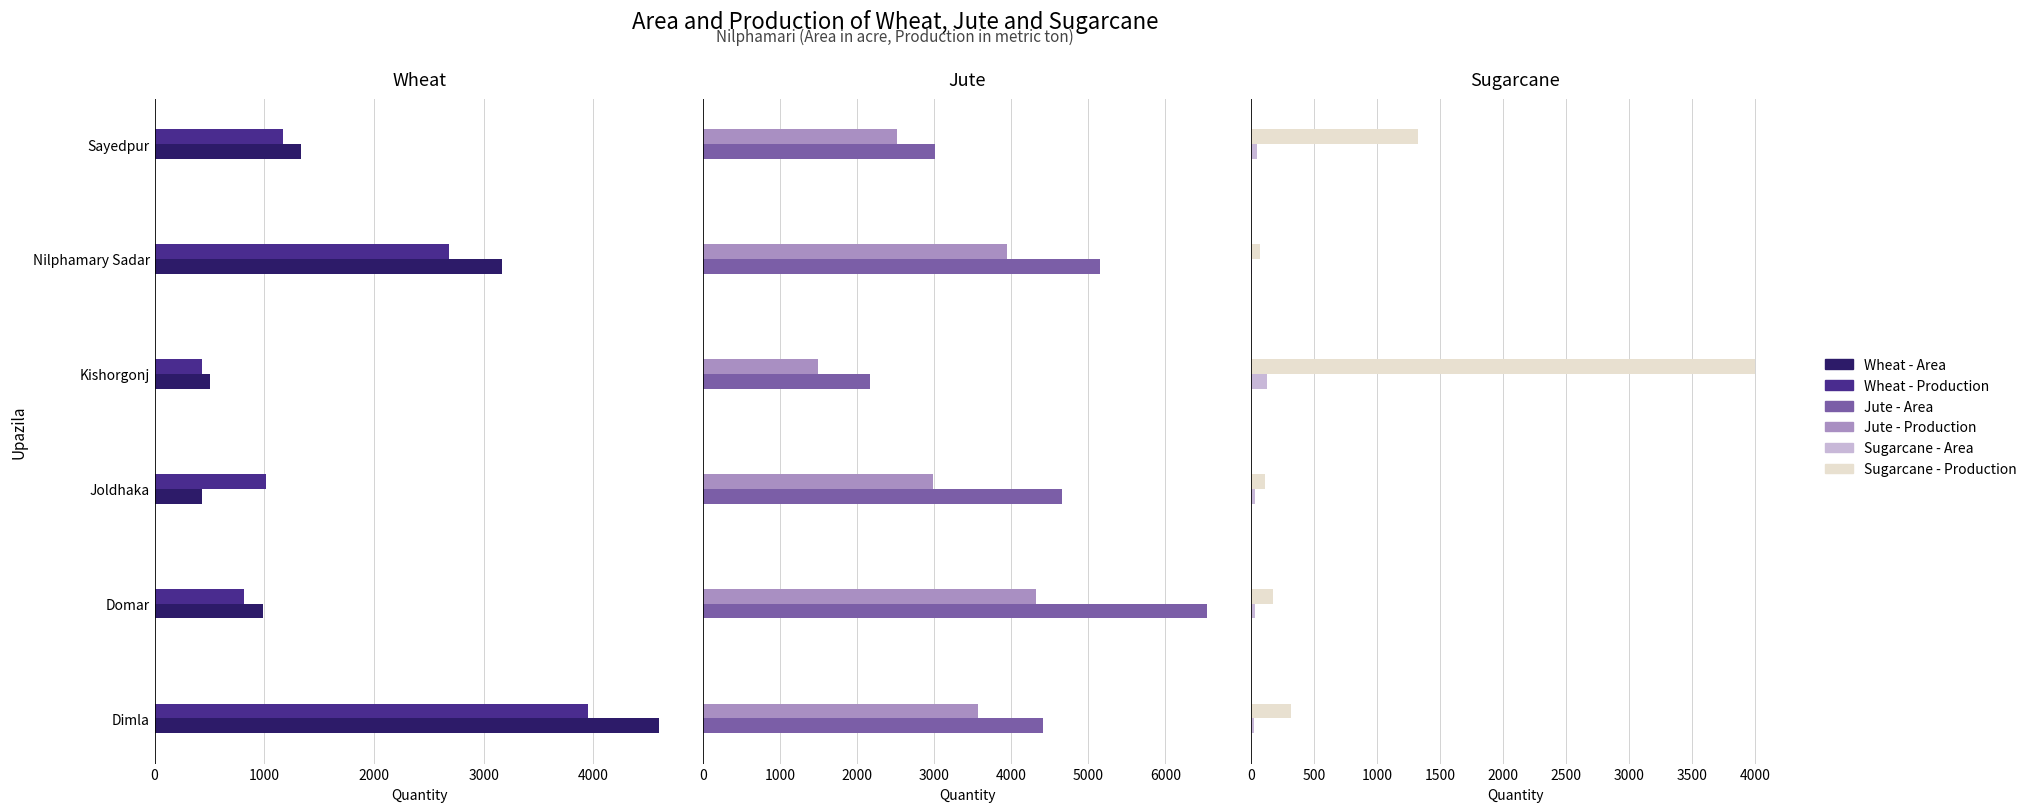

What value does the Jute - Area series have at Nilphamary Sadar?

5155